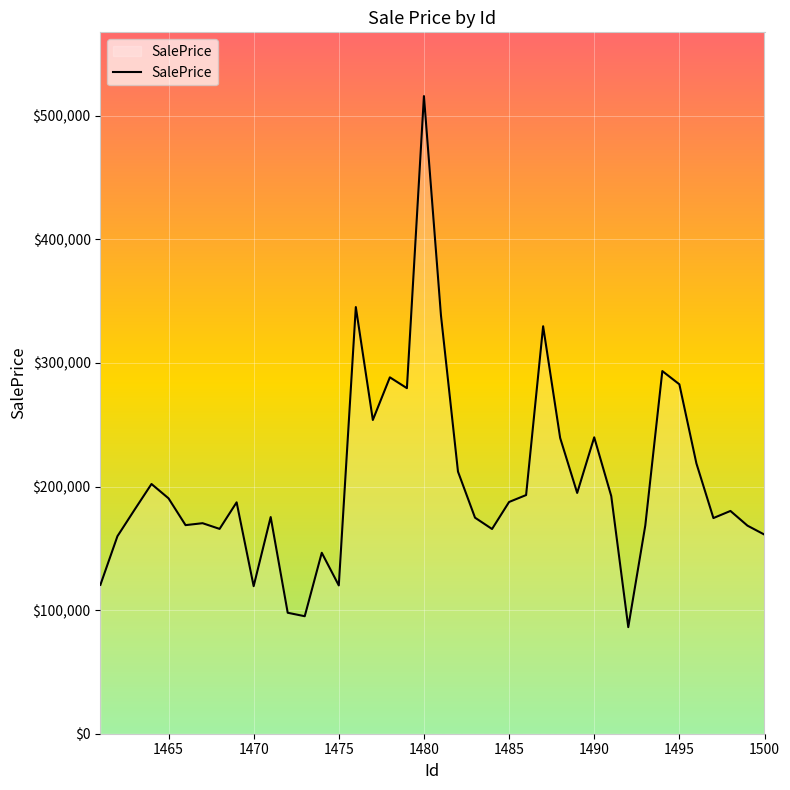

What is the maximum value shown in the chart?

515864.8